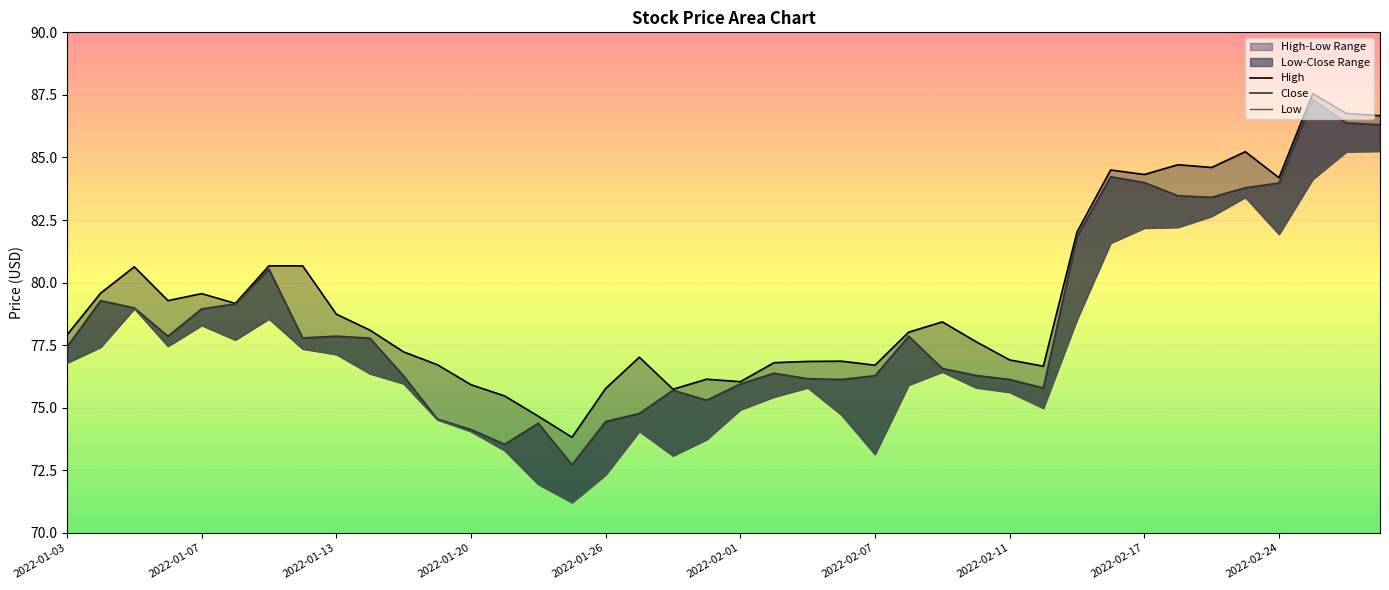

Is the value of High at 2022-02-24 greater than the value of Close at 2022-02-10?

Yes